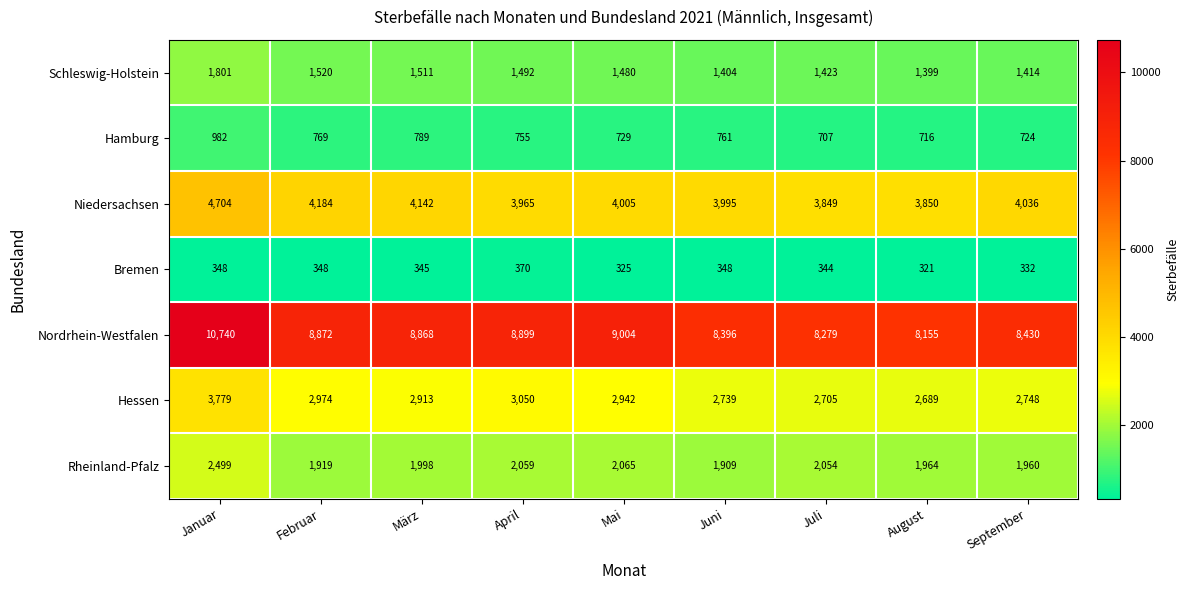

What is the average value of the Schleswig-Holstein series?

1494